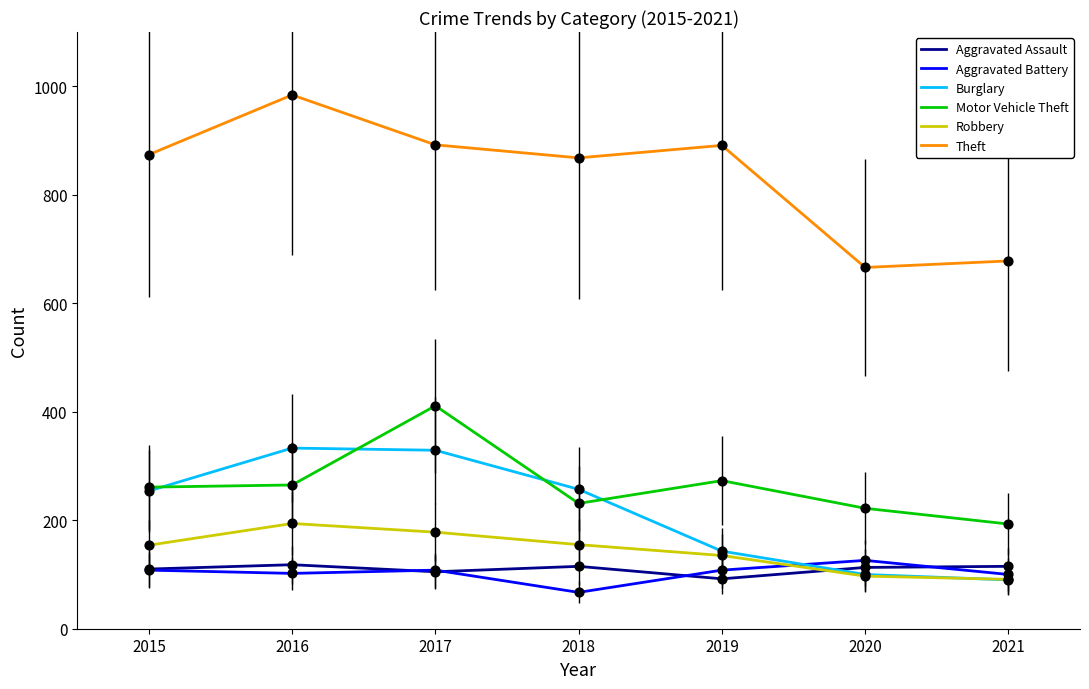

What is the total value across all series at 2020?

1324